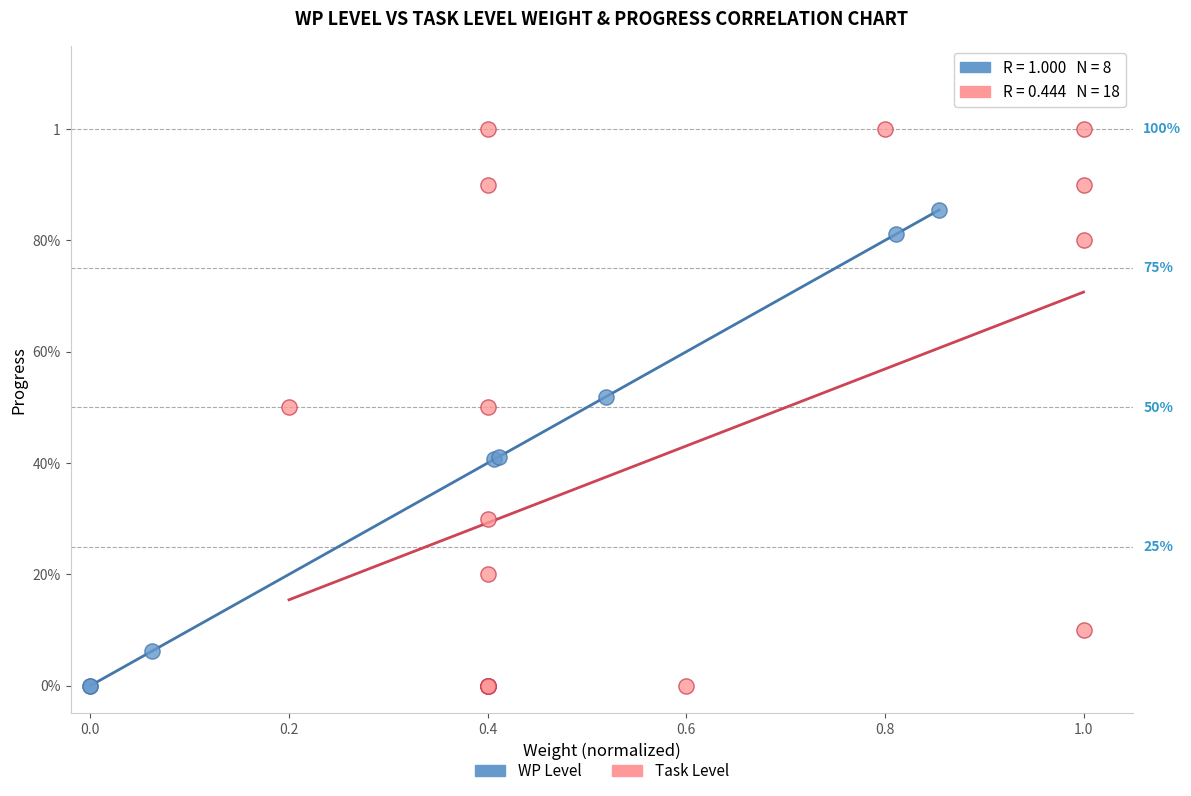

What are all the series names shown in the legend?

WP Level, Task Level